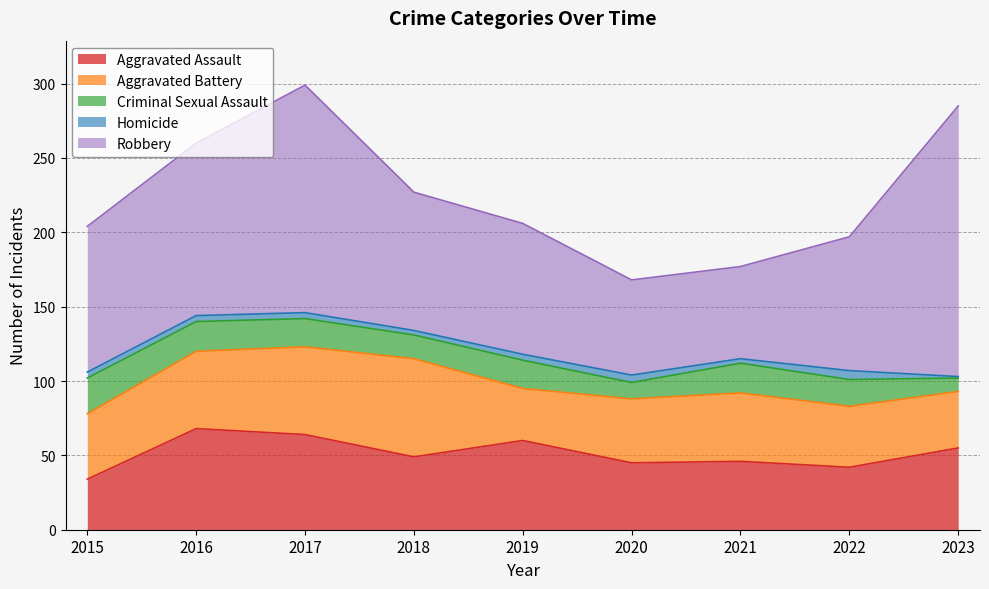

True or false: Aggravated Assault and Aggravated Battery cross at least once.

True